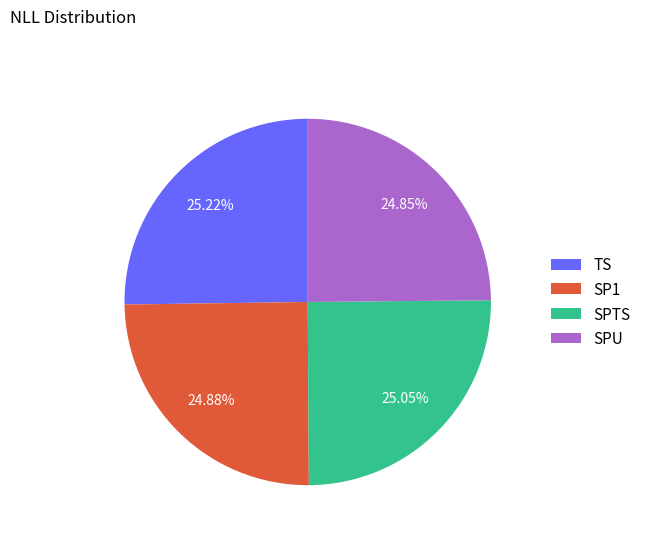

Approximately how many times larger is the value at SPU compared to TS?

1.0